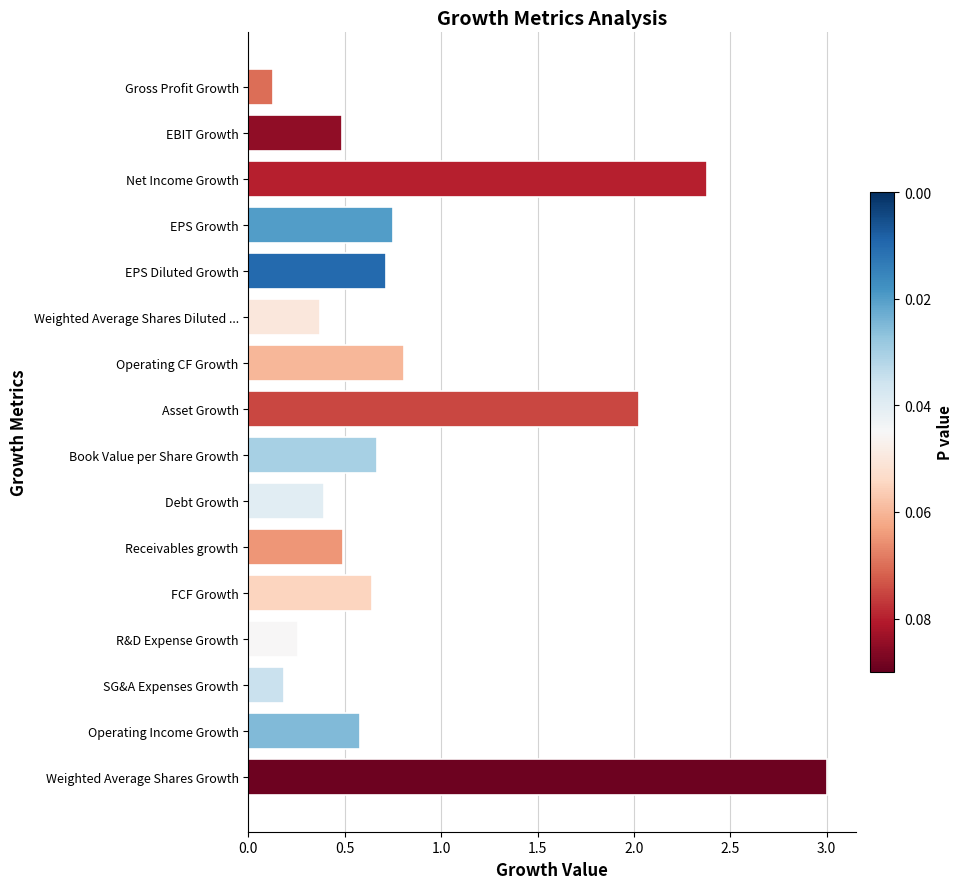

Read the value at Debt Growth.

0.4